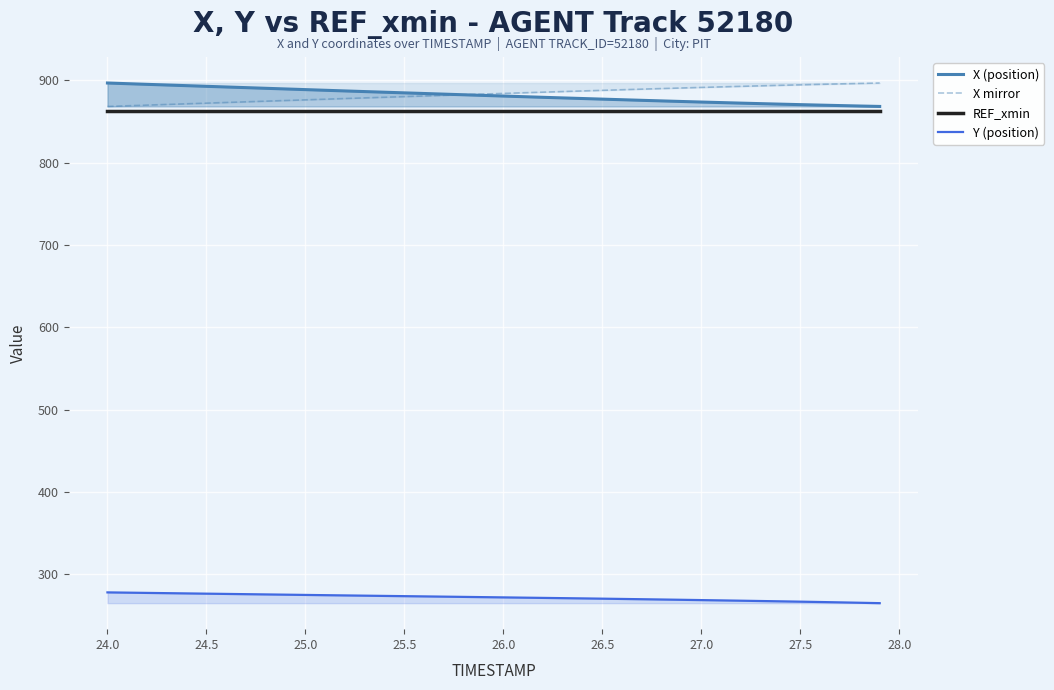

What is the total value across all series at 25.0?

2902.5